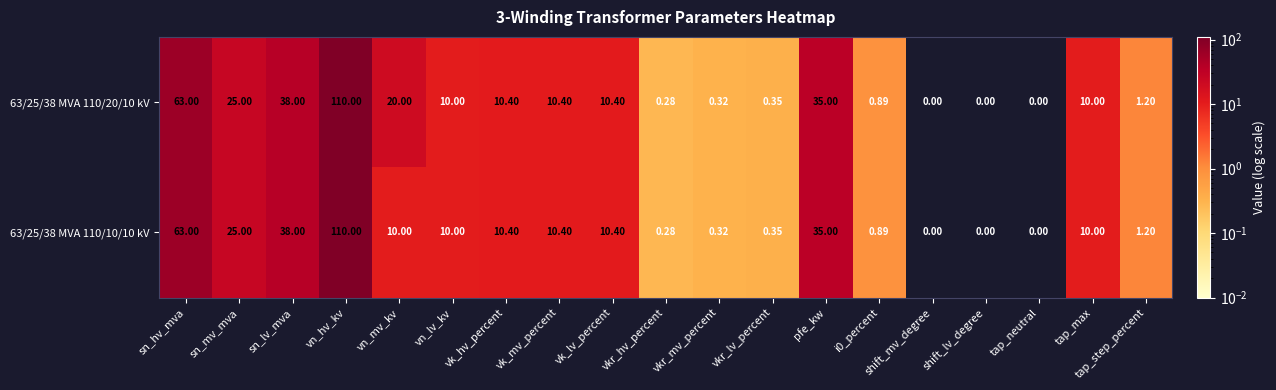

Which category has the highest value across all series?

vn_hv_kv